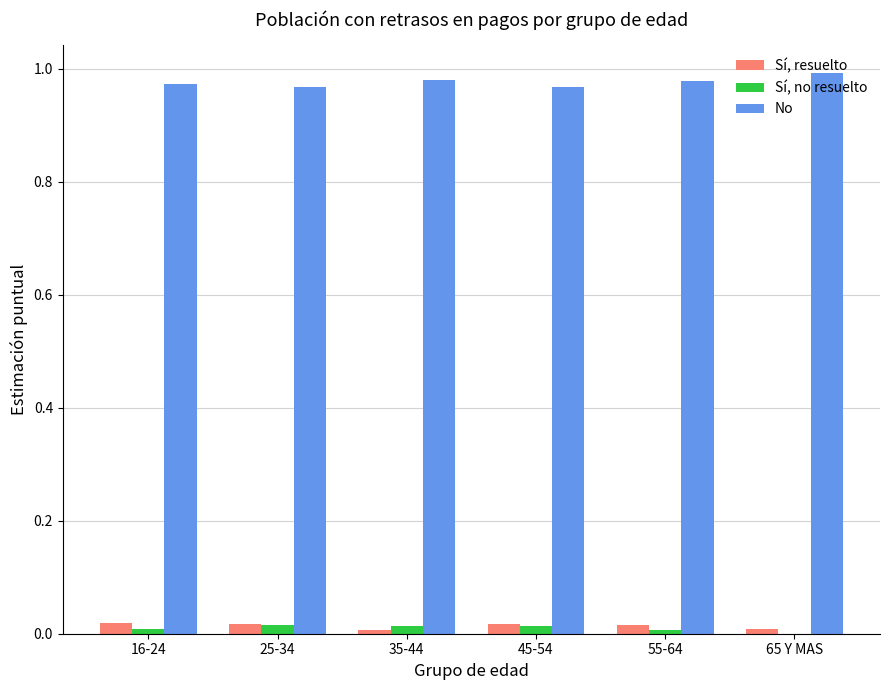

True or false: Sí, no resuelto has a value of 0.0 at 25-34.

True